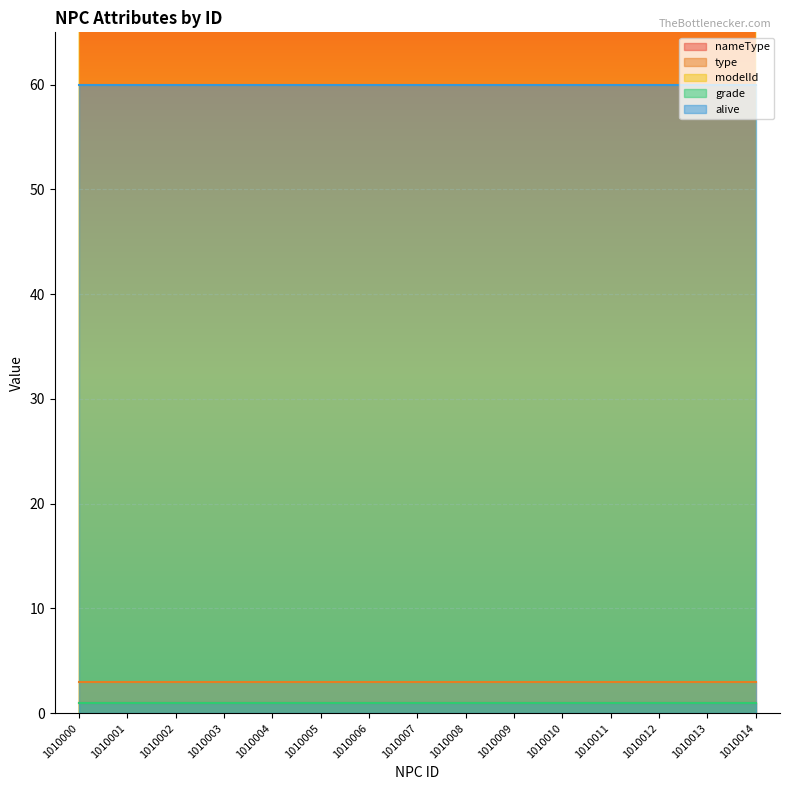

Reading left to right, list all the values displayed in this chart.

nameType: 1	1	1	1	1	1	1	1	1	1	1	1	1	1	1
type: 3	3	3	3	3	3	3	3	3	3	3	3	3	3	3
modelId: 301	301	301	301	308	308	308	308	401	401	401	401	403	403	403
grade: 1	1	1	1	1	1	1	1	1	1	1	1	1	1	1
alive: 60	60	60	60	60	60	60	60	60	60	60	60	60	60	60